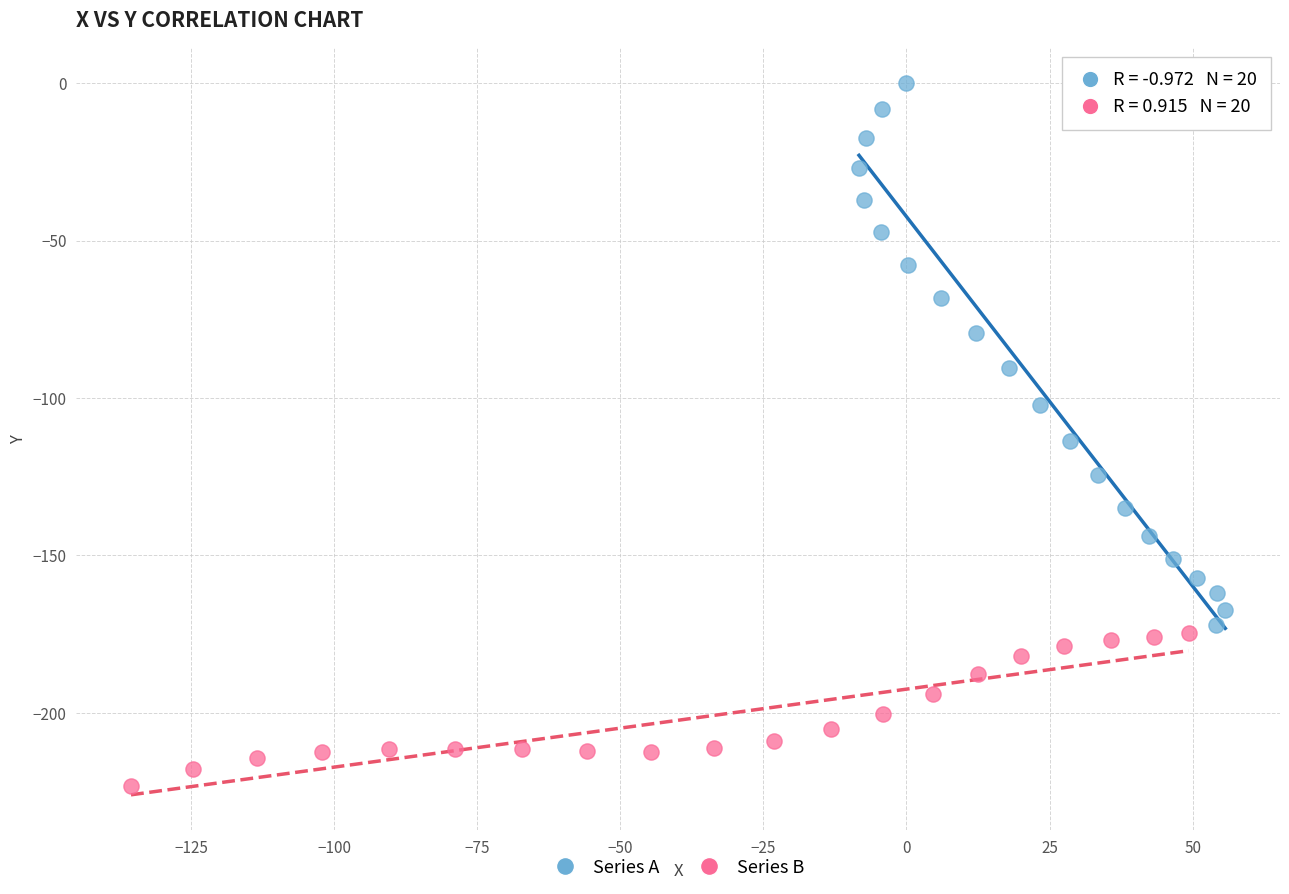

Which series reaches the minimum Y coordinate?

Series B